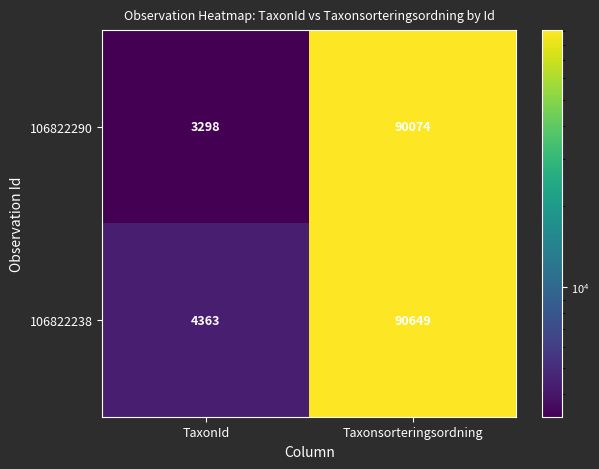

True or false: 106822290 has a value of 1484 at TaxonId.

False